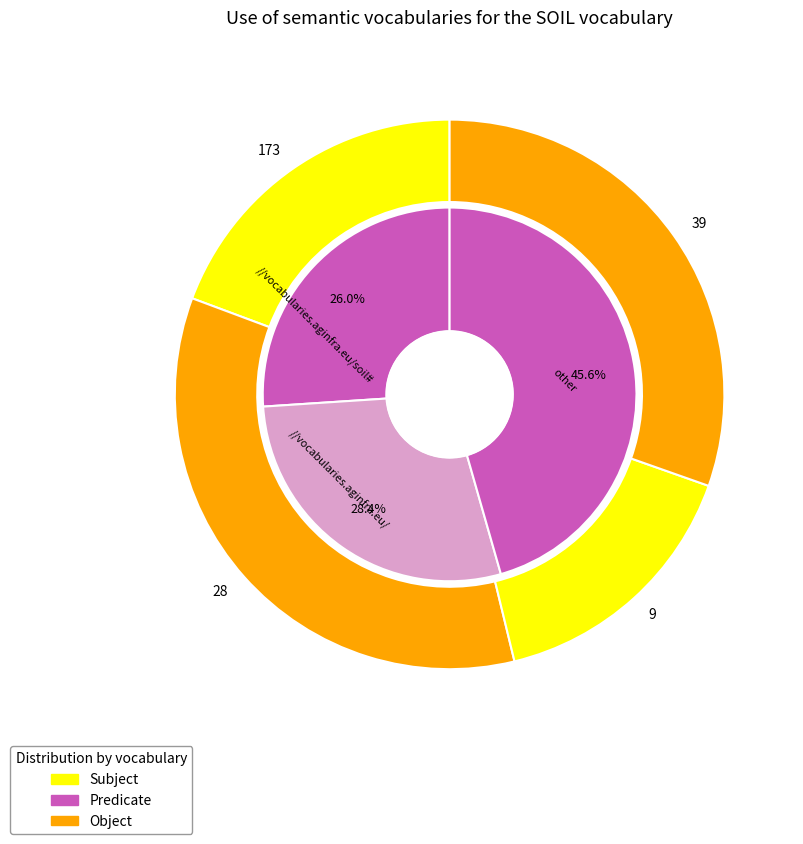

Is it true that Kapunda Rifle Schottische (2) is 8% of the pie?

False